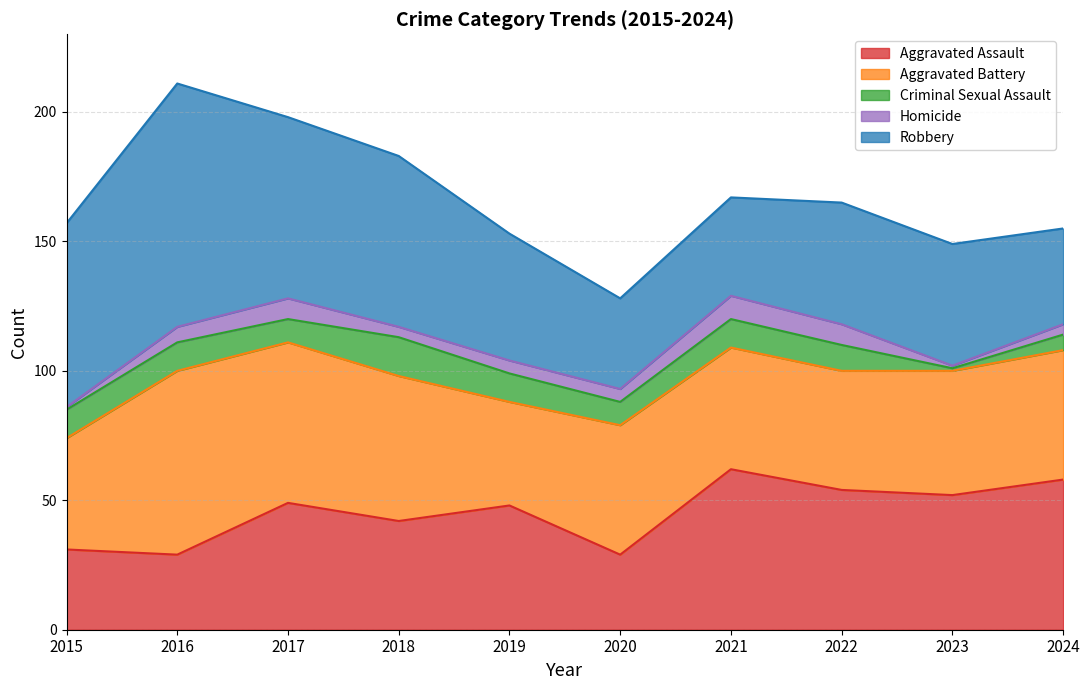

Which label corresponds to the smallest value in the chart?

2023